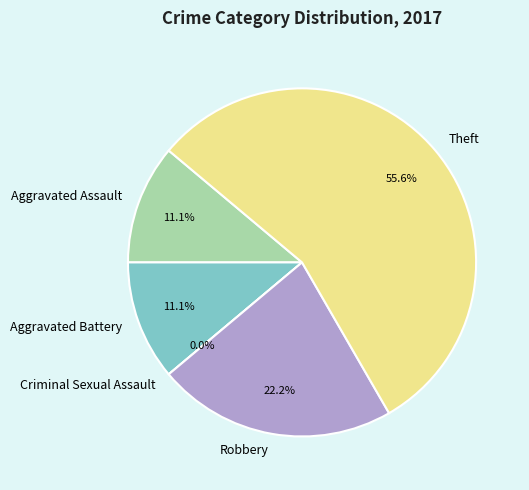

Which slice is the smallest?

Criminal Sexual Assault